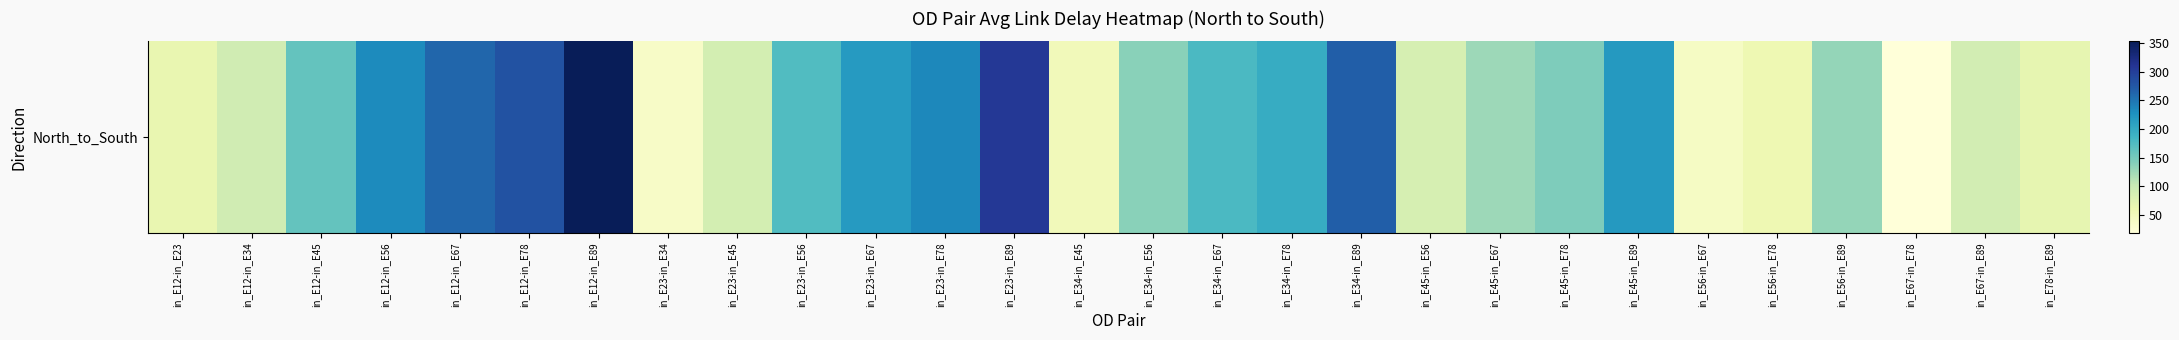

The value at in_E56-in_E67 is 40.8. True or false?

True